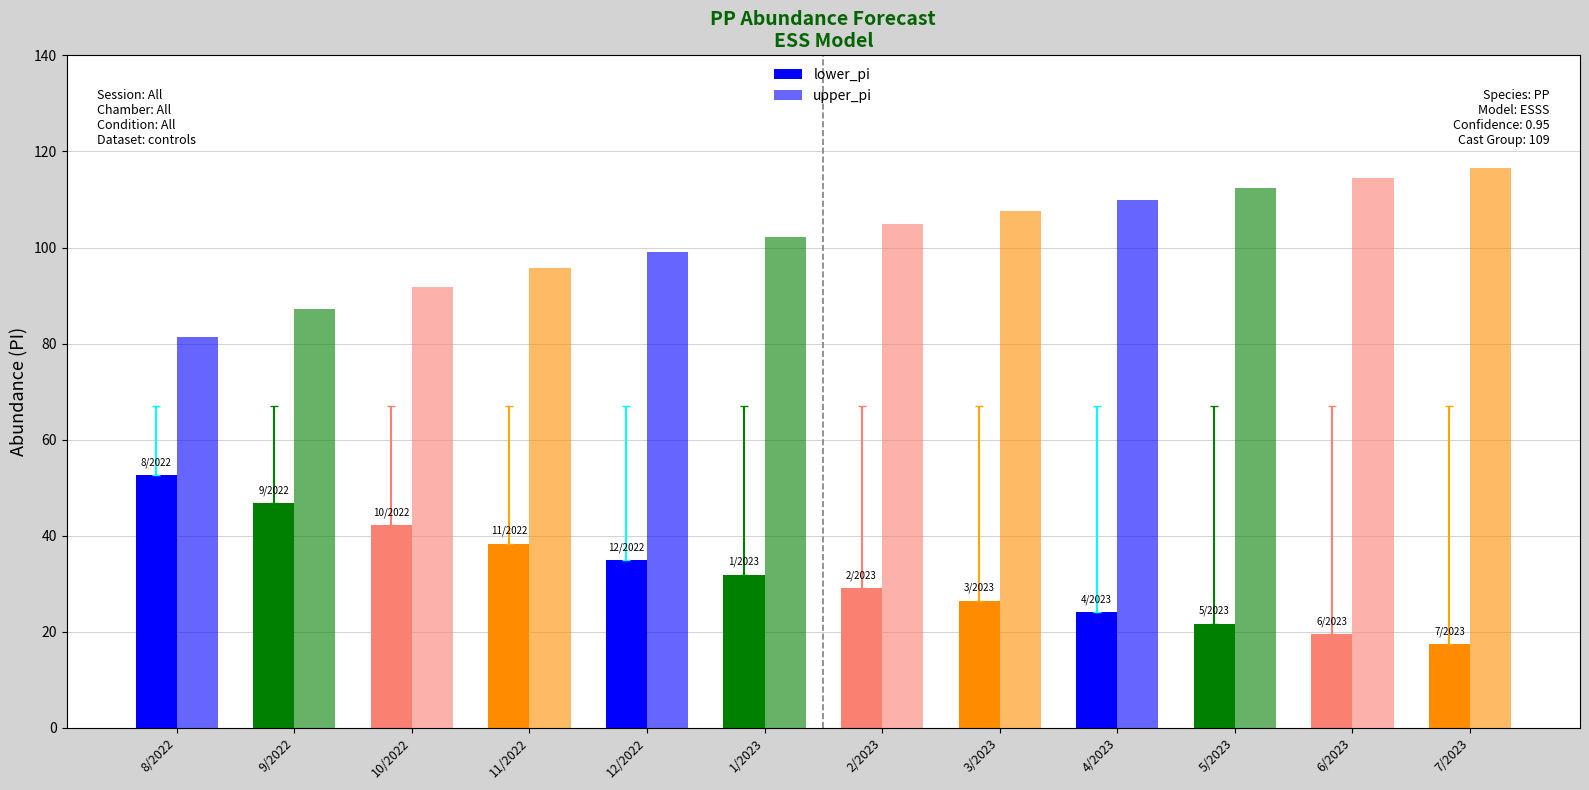

Does the chart contain any negative values?

No